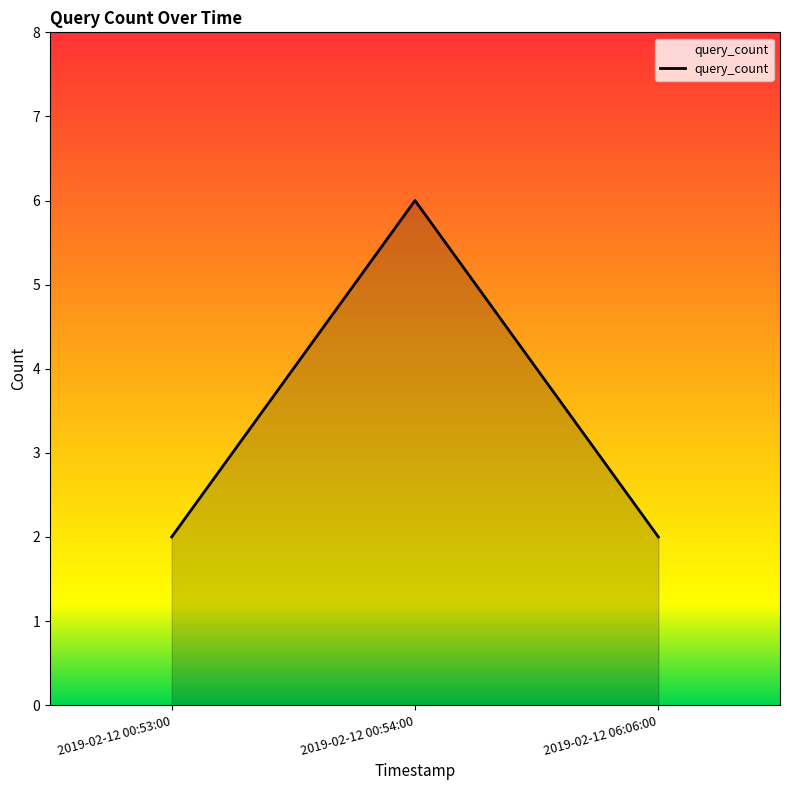

Reading left to right, extract all data points from this chart.

2	6	2